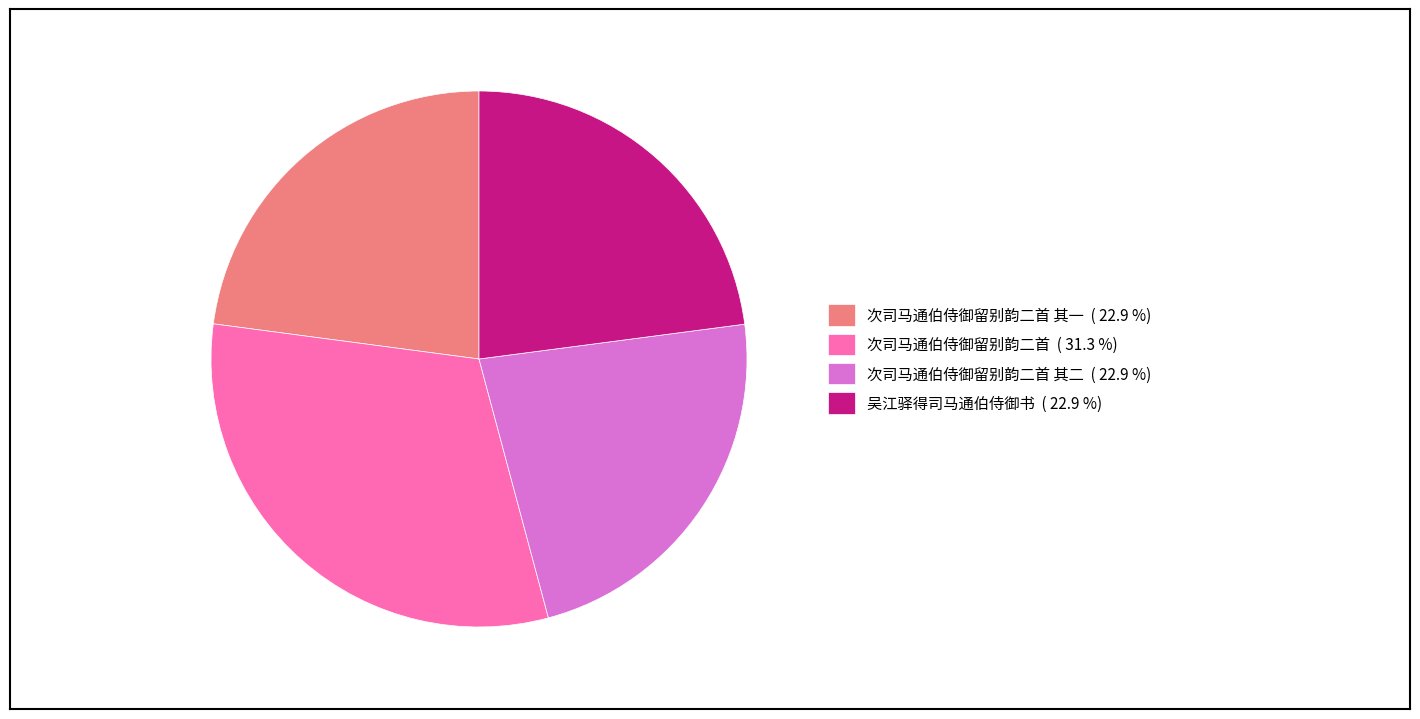

Approximately how many times larger is the value at 次司马通伯侍御留别韵二首 ( 31.3 %) compared to 次司马通伯侍御留别韵二首 其一 ( 22.9 %)?

1.4